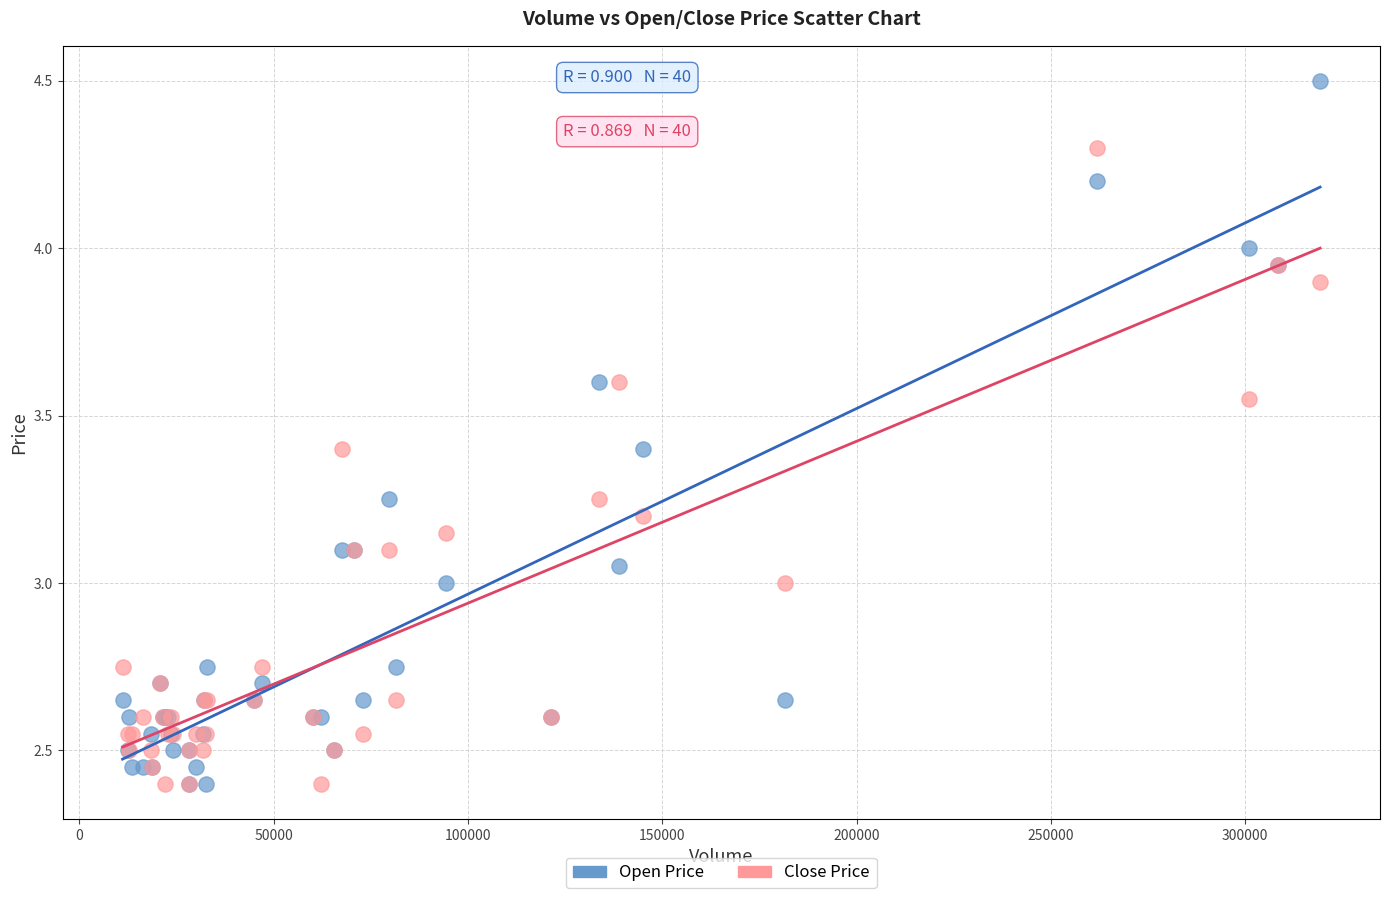

Which series reaches the maximum Y coordinate?

Open Price